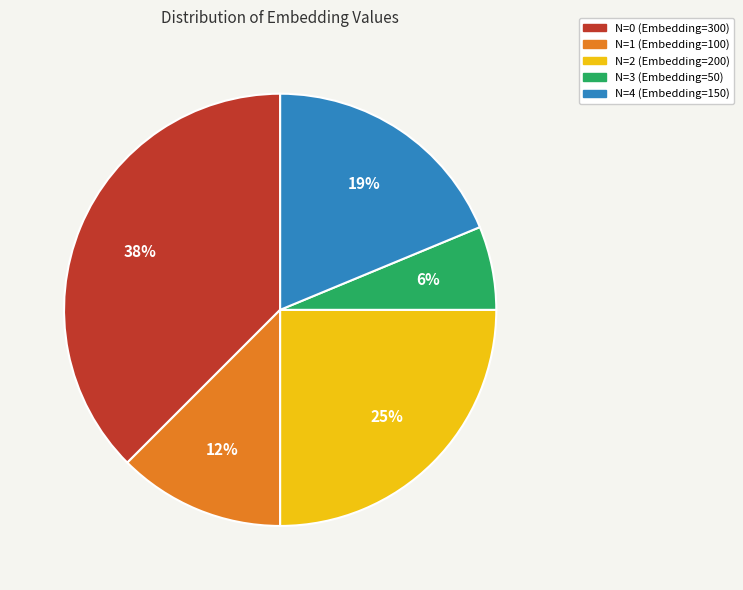

Count the number of slices in the pie.

5